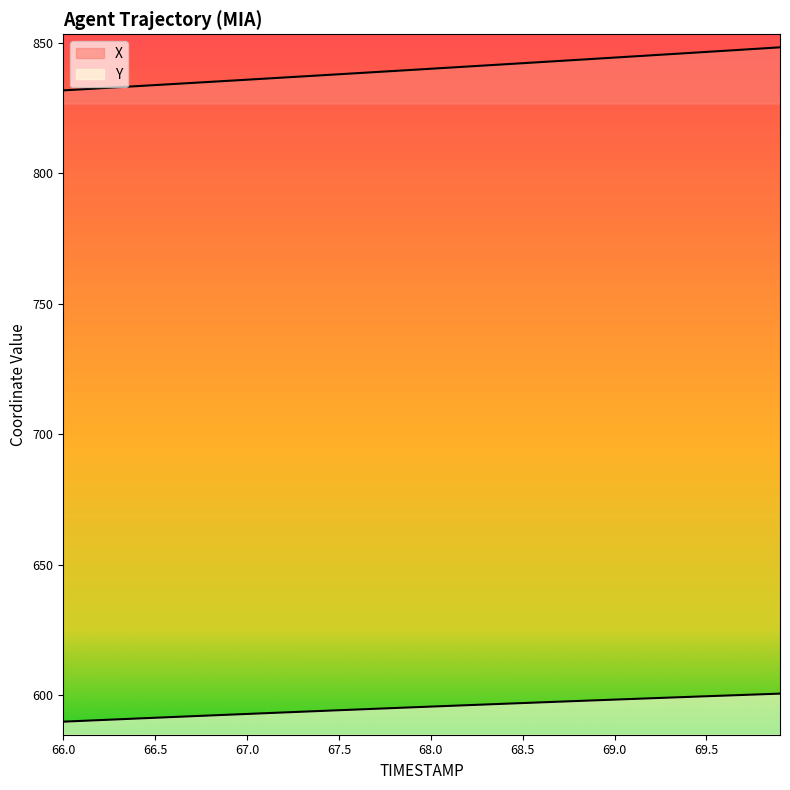

Which has a higher value, 69.5 or 69.9?

69.9